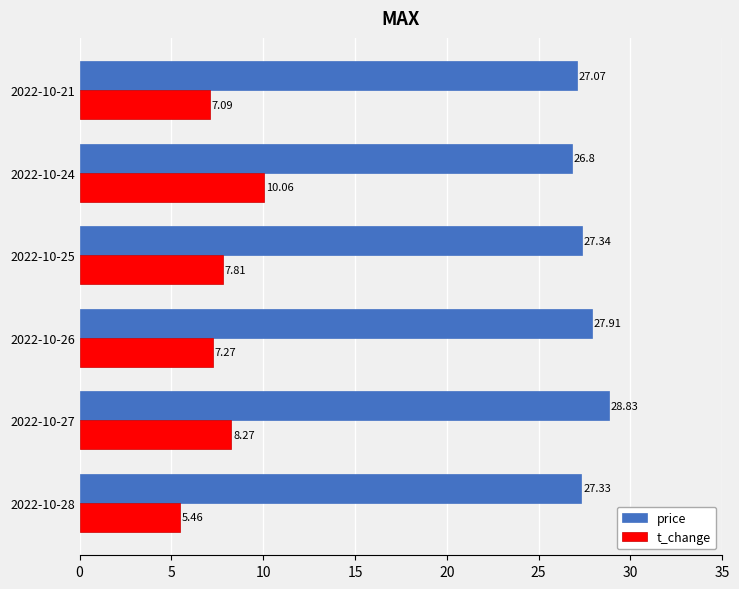

Which series has the largest total across all categories?

price